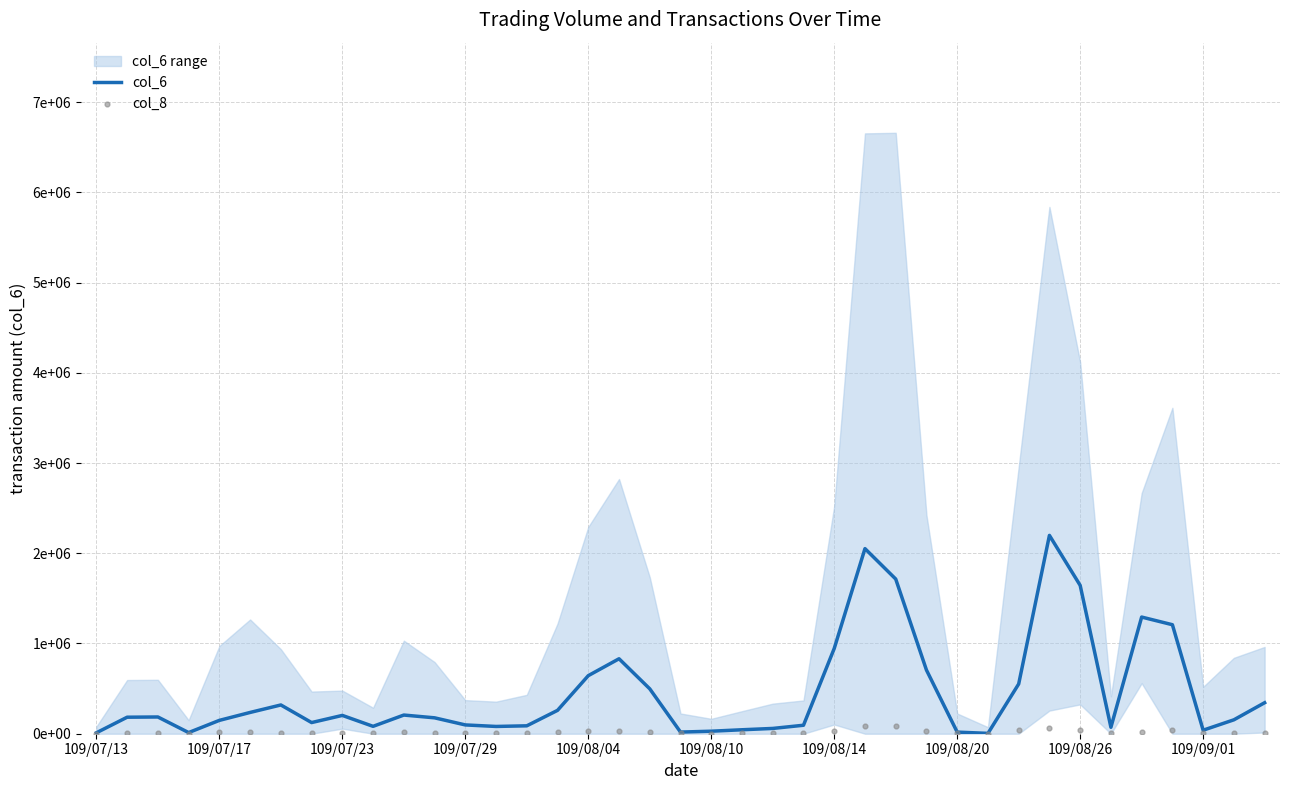

Which series has the largest Y range (max minus min)?

col_6